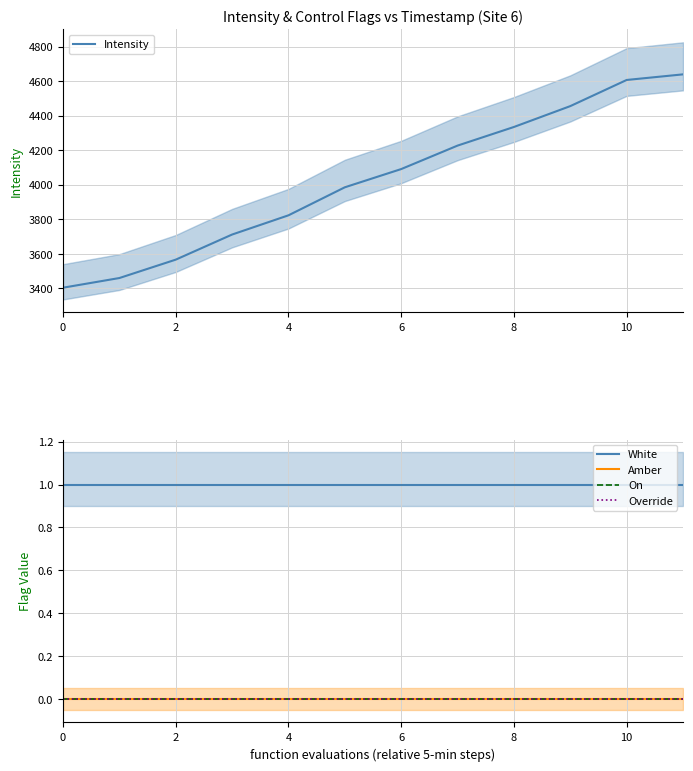

Which category has the highest value across all series?

11